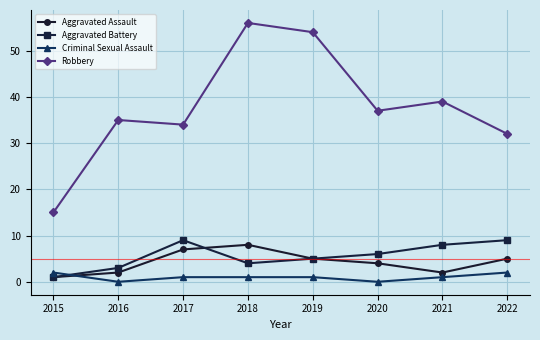

Which series changed the most between 2015 and 2019?

Robbery